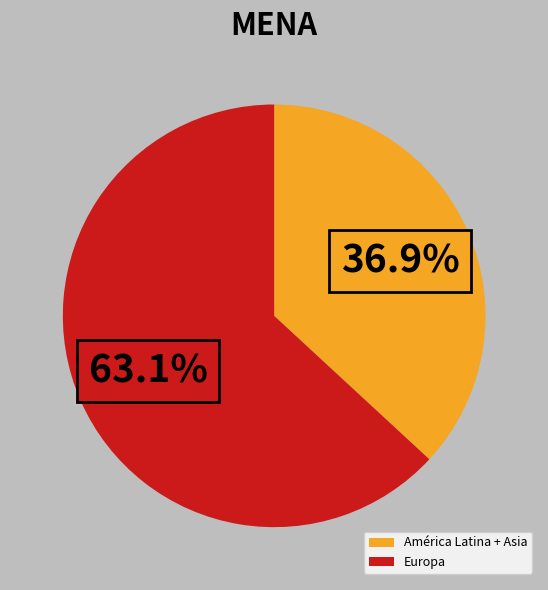

Combined, do América Latina + Asia and Europa account for over 50%?

Yes